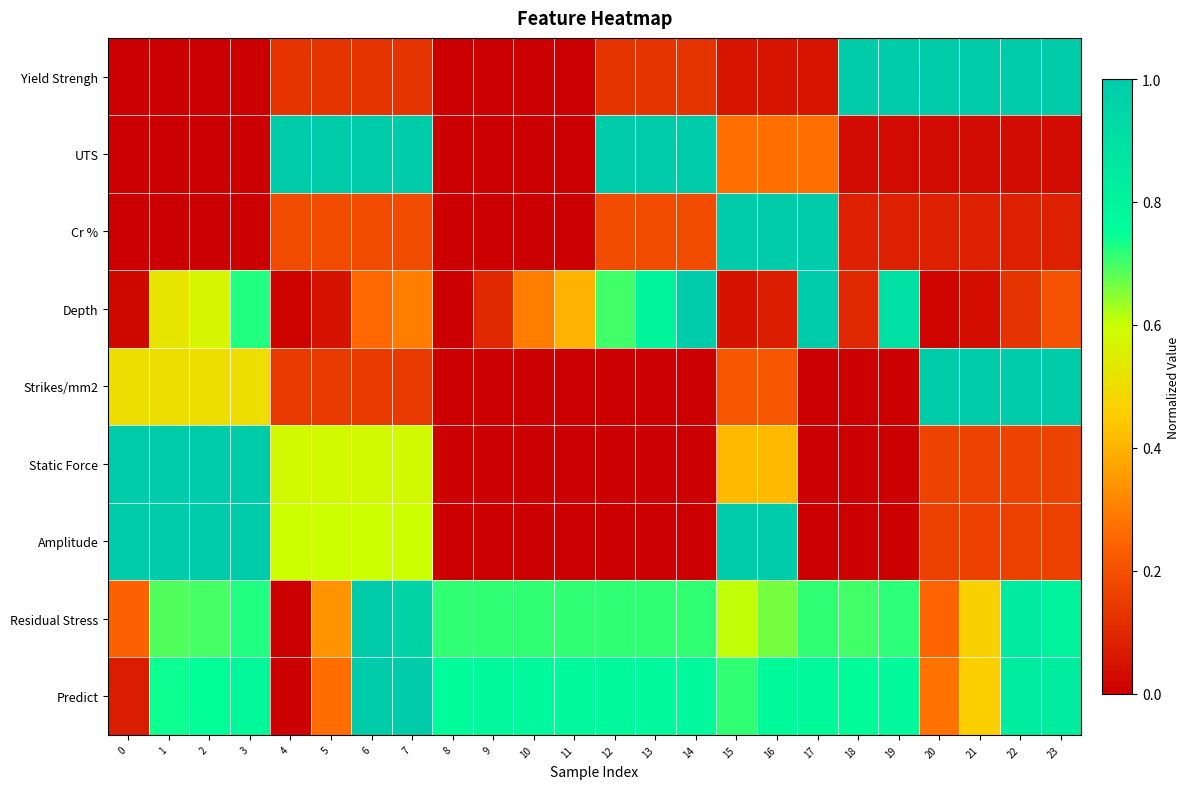

How many data points does each series have?

24